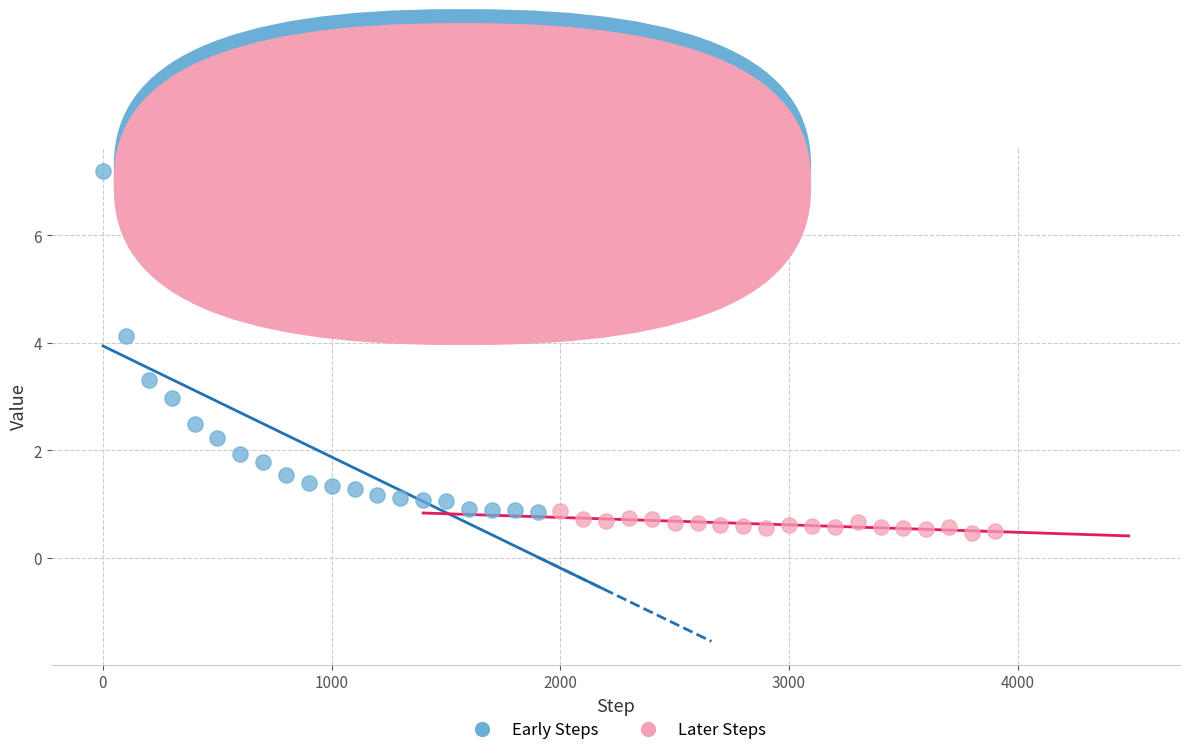

What are all the series names shown in the legend?

Early Steps, Later Steps